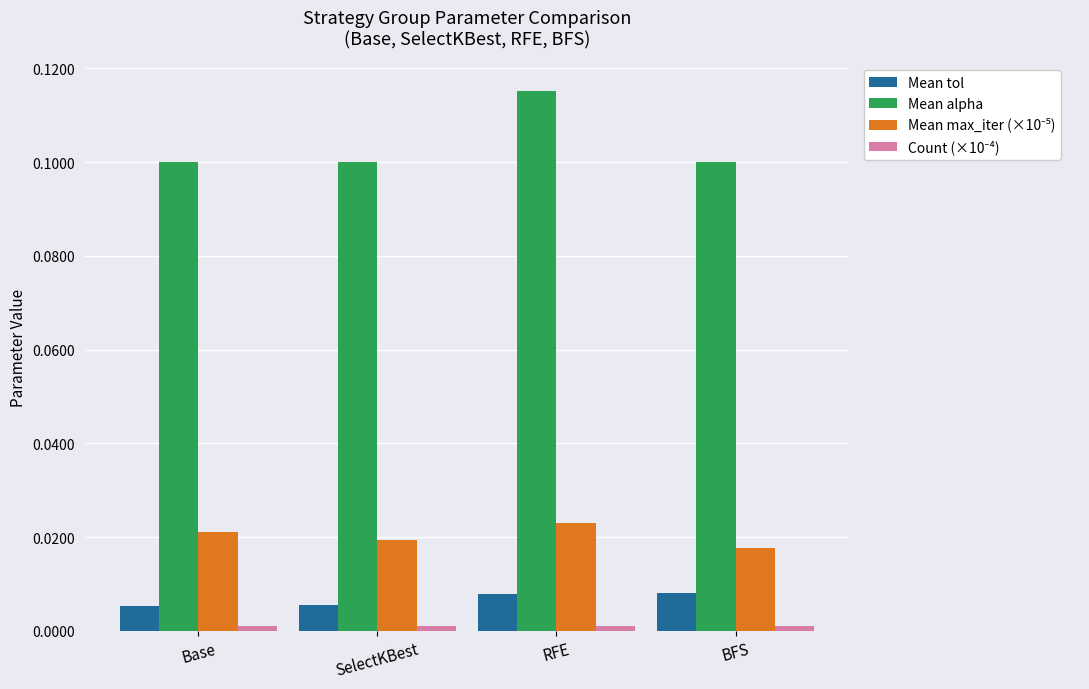

Which series has the widest spread of values?

Mean alpha